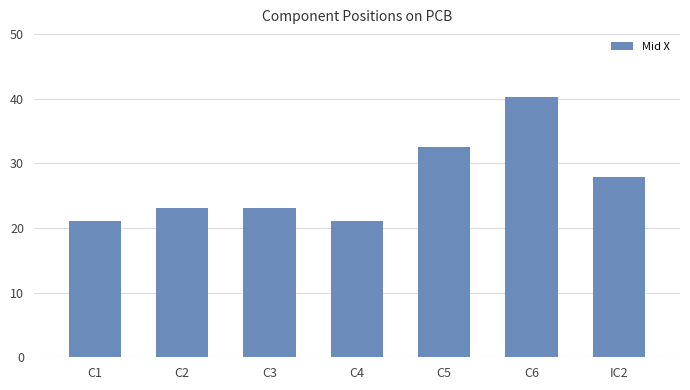

What is the minimum value shown in the chart?

21.1